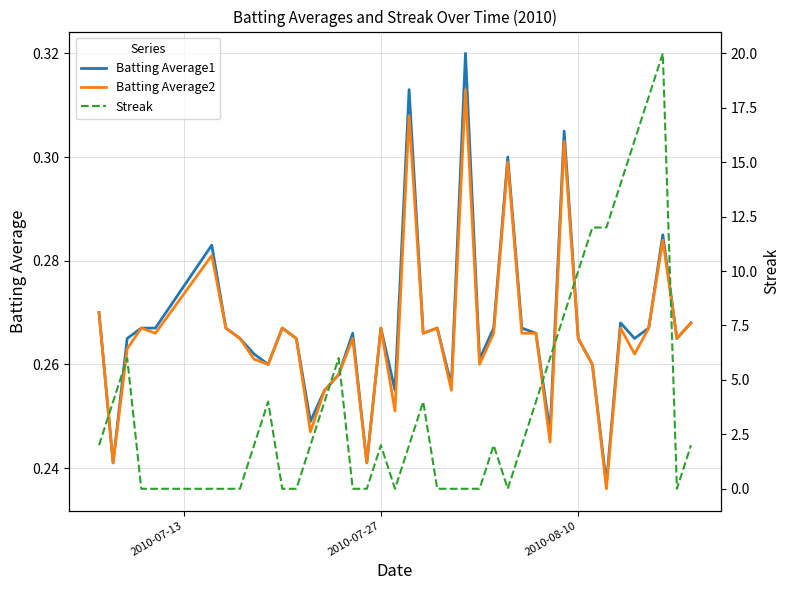

How many categories are shown in the chart?

40